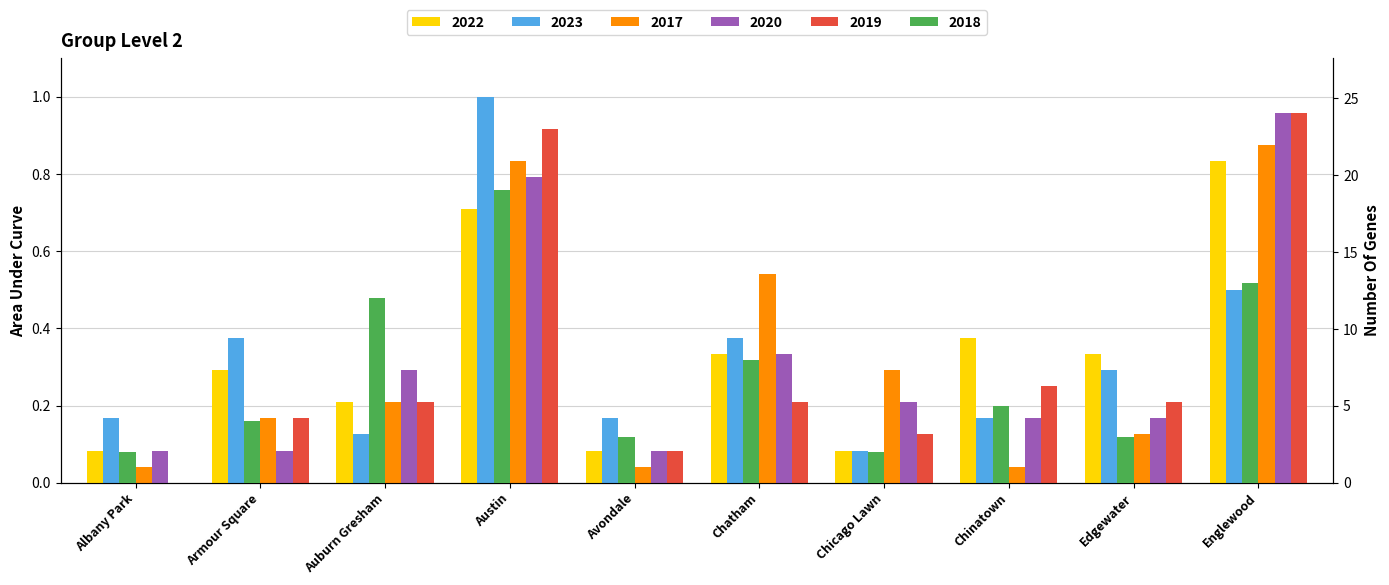

Count the number of data series in this chart.

6